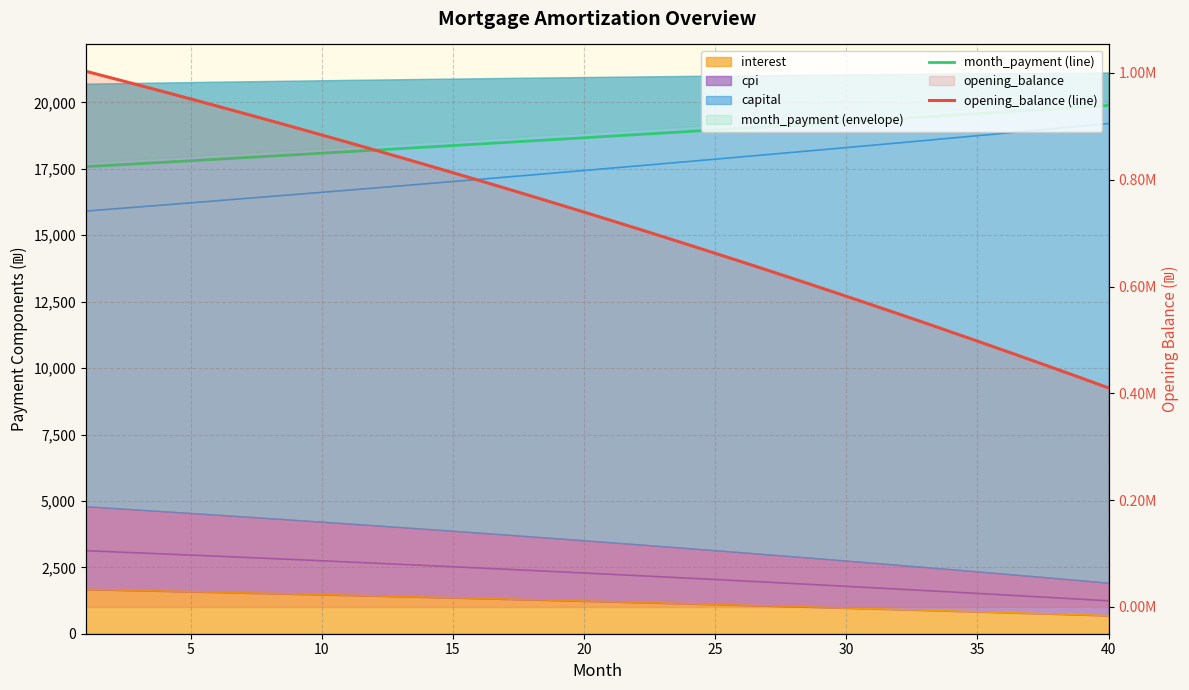

The value of month_payment (line) at 15 is 5148.2. True or false?

False